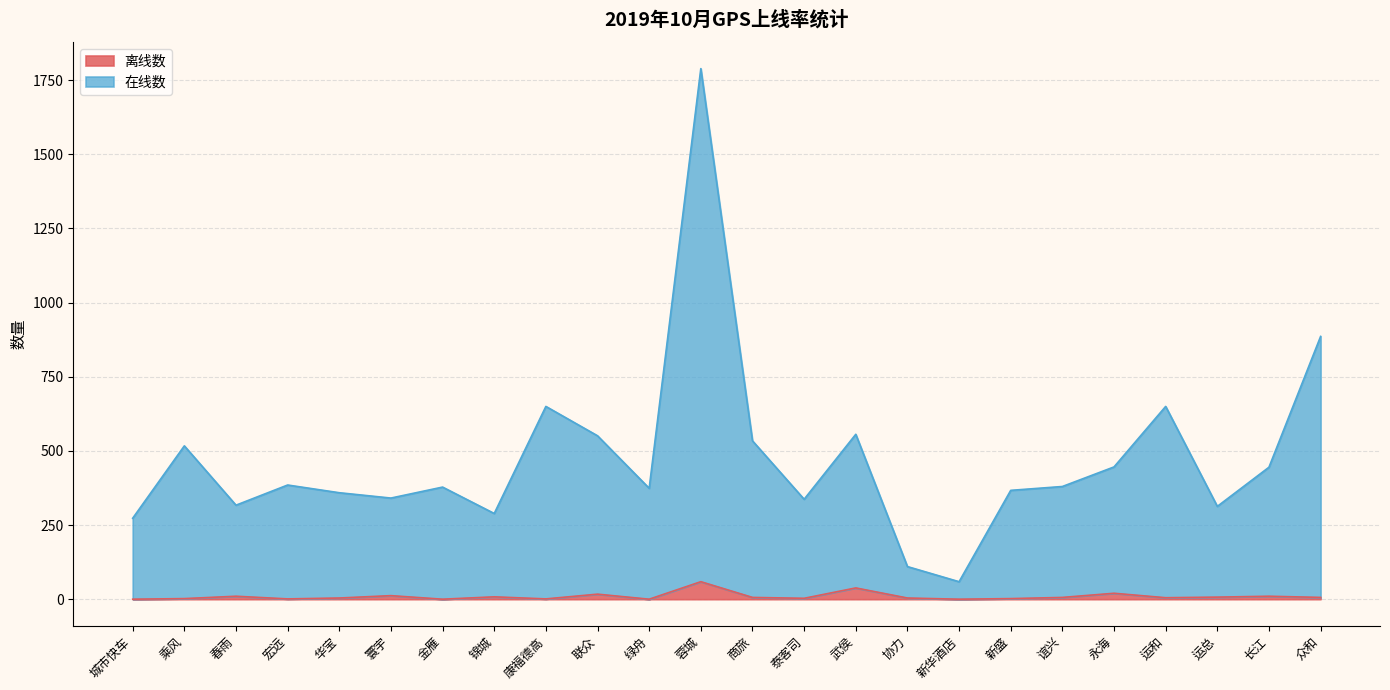

Reading left to right, list all the values displayed in this chart.

在线数: 273	517	317	385	359	341	378	289	650	551	374	1789	534	337	556	110	59	367	380	446	650	313	445	886
离线数: 0	2	10	1	4	12	0	8	1	17	0	59	6	3	38	4	0	2	6	20	5	7	10	6